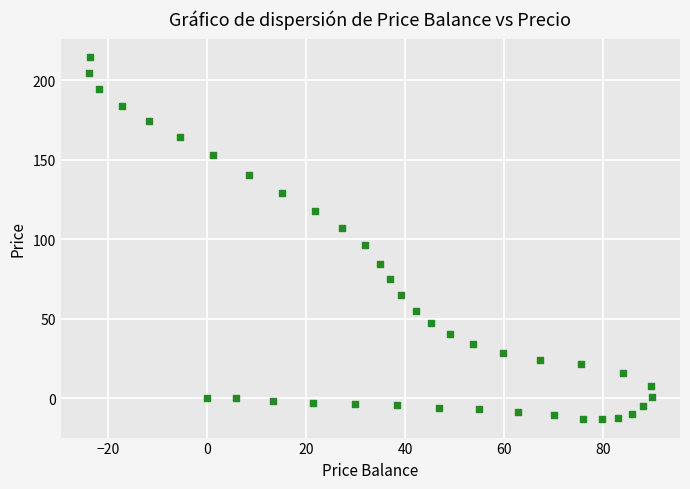

What is the range of Y values (max minus min)?

228.2